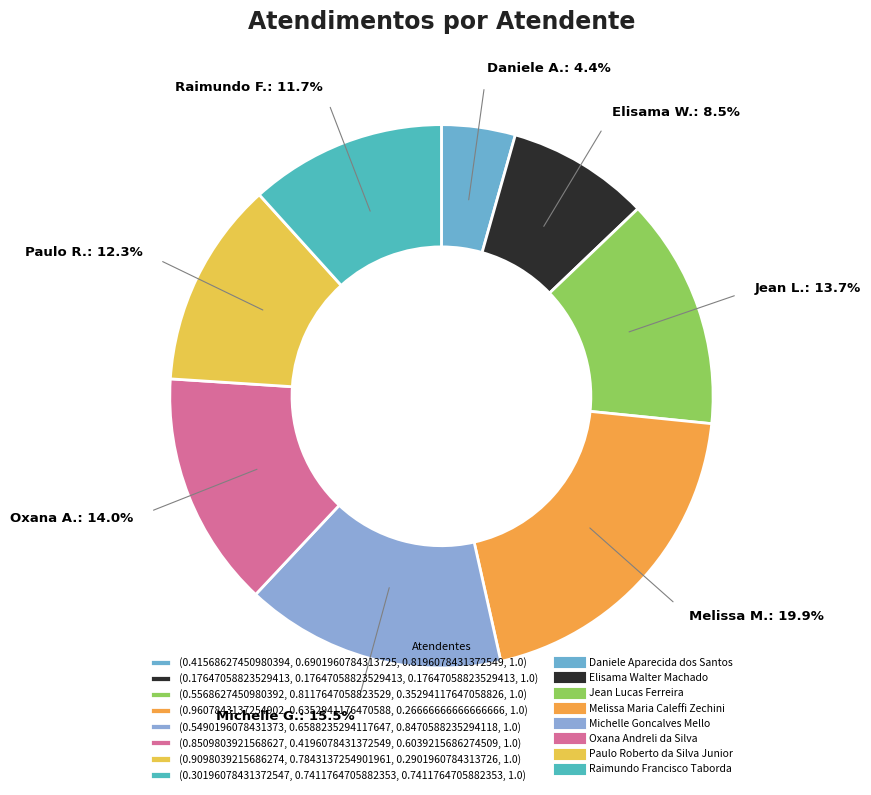

How many slices are in this pie chart?

8